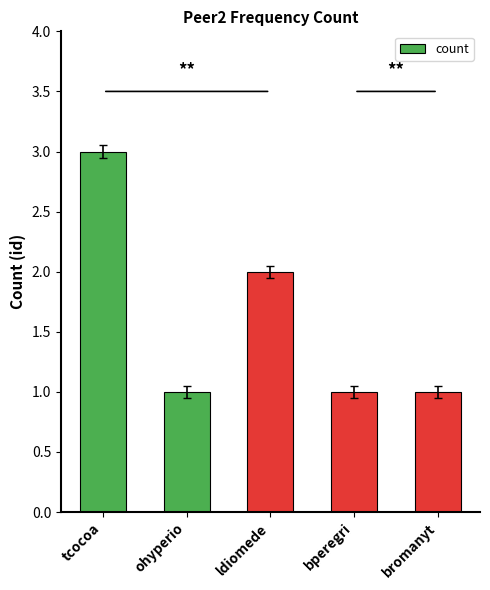

What is the difference between the second highest and minimum values?

1